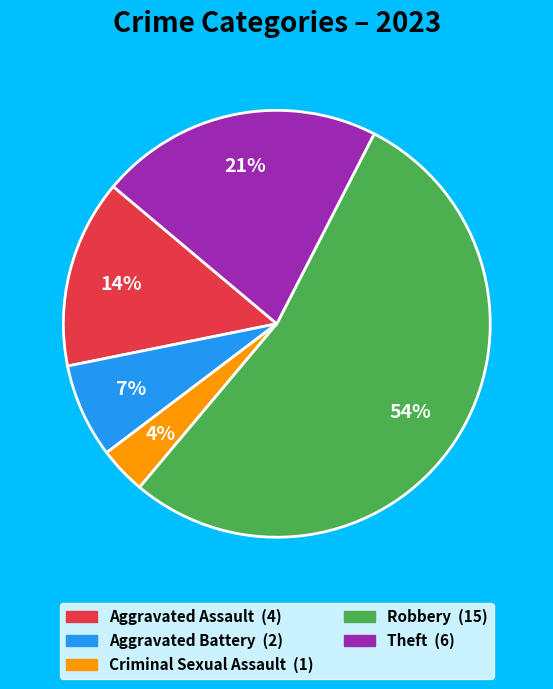

To the nearest percent, what percentage of the pie is Theft?

21%